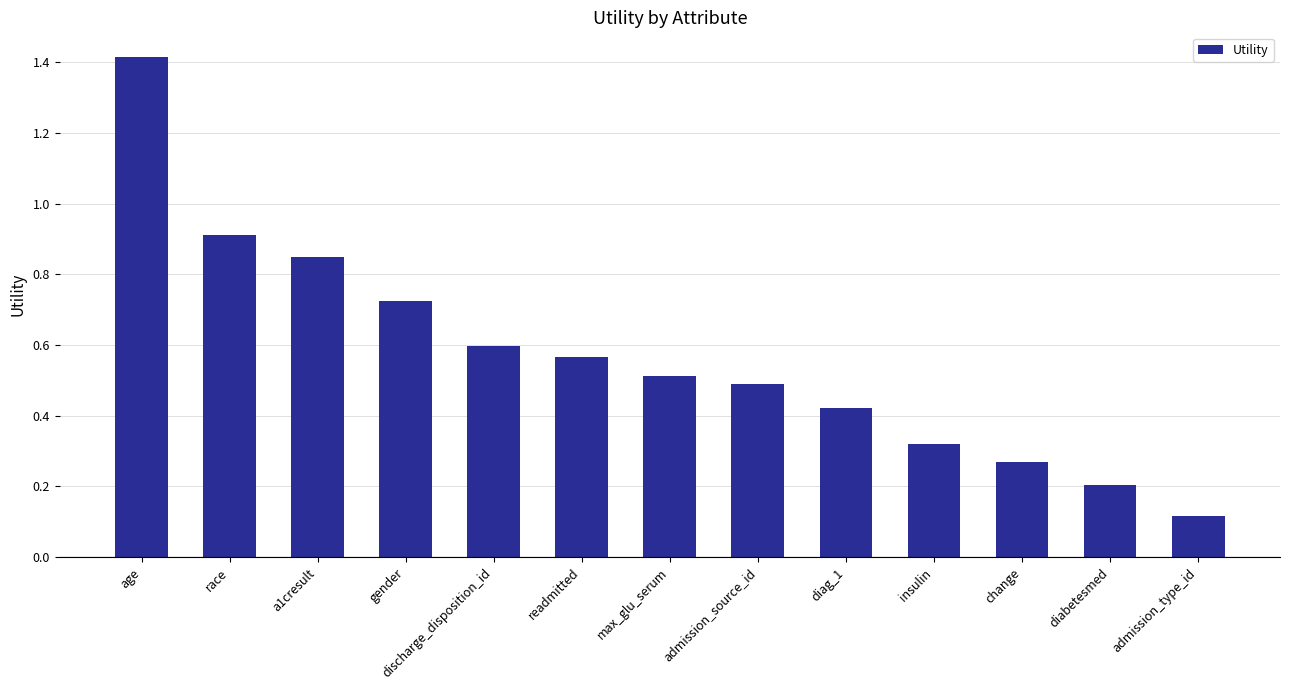

What is the change in value from age to race?

-0.5